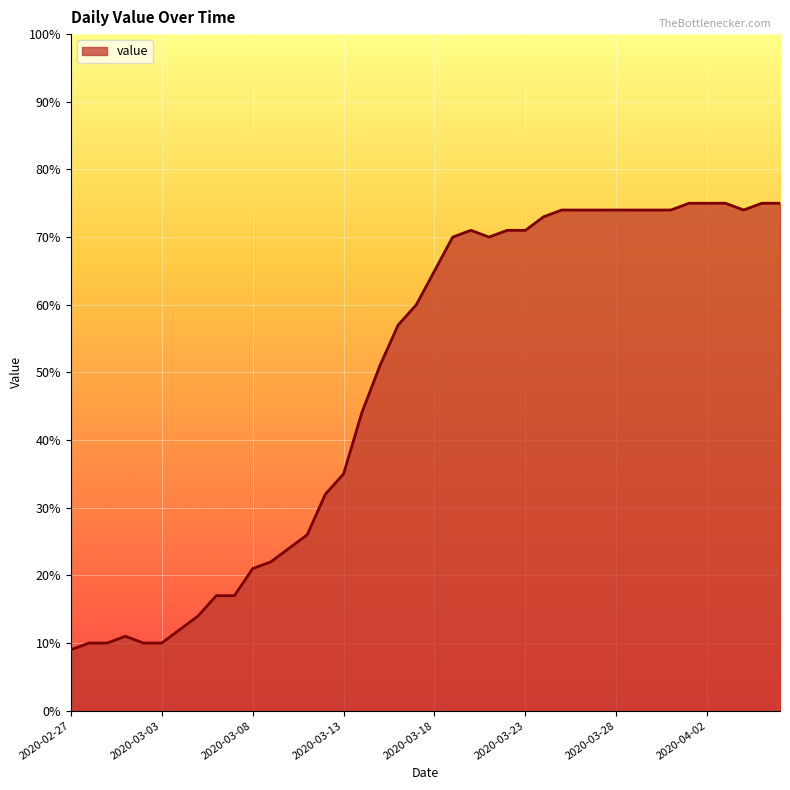

What is the maximum value shown in the chart?

75